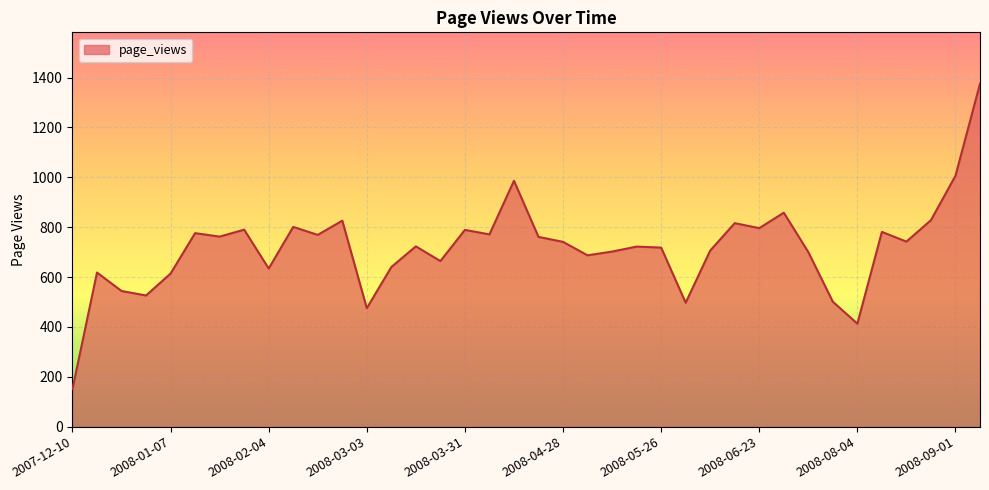

What is the minimum value shown in the chart?

151